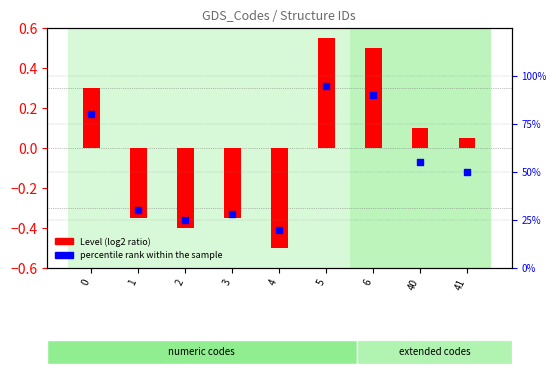

What are all the series names shown in the legend?

Level (log2 ratio), percentile rank within the sample